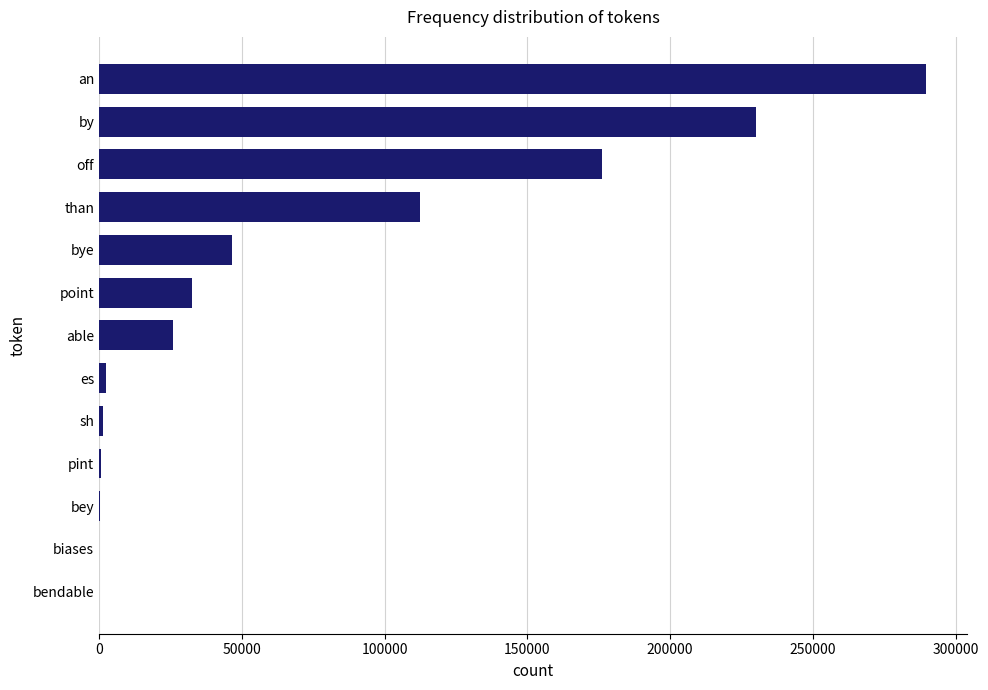

Read the value at point.

32716